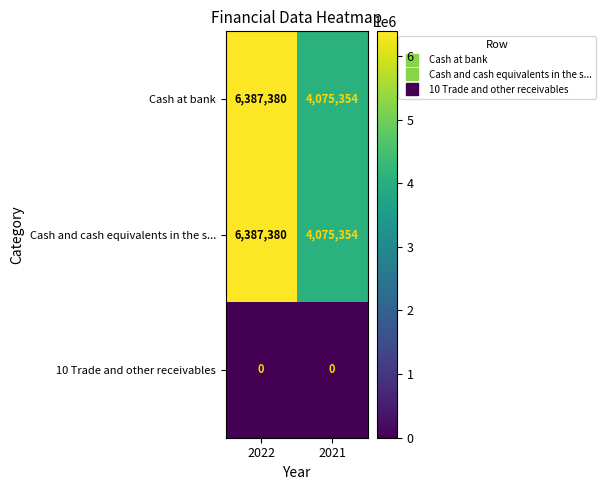

At which category is the sum across all series the highest?

2022